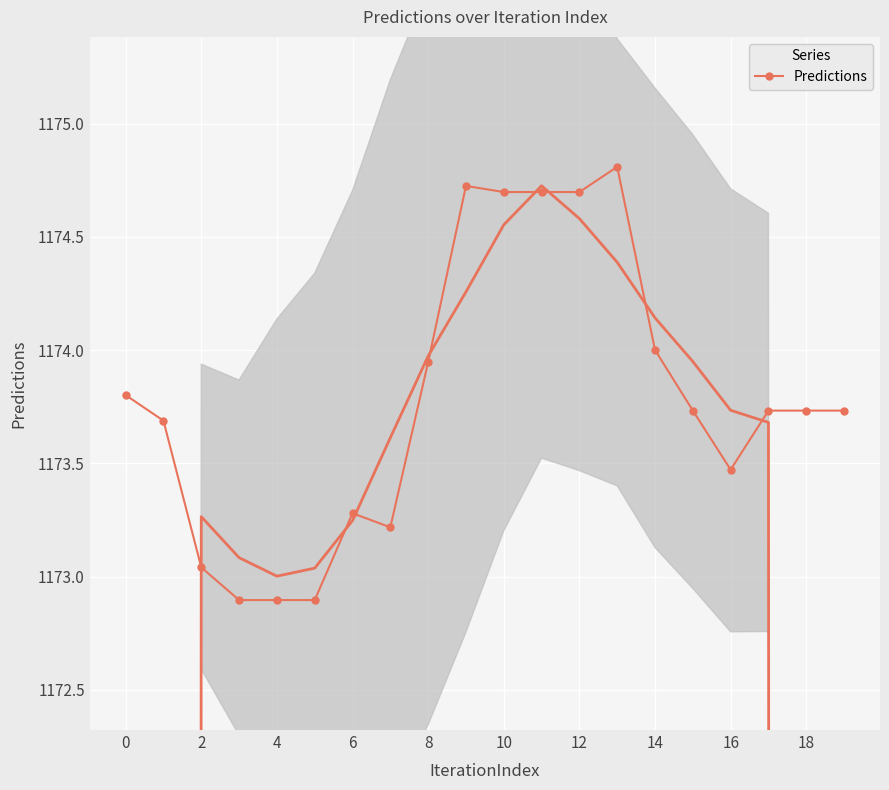

The value at 18 is 1173.7. True or false?

True